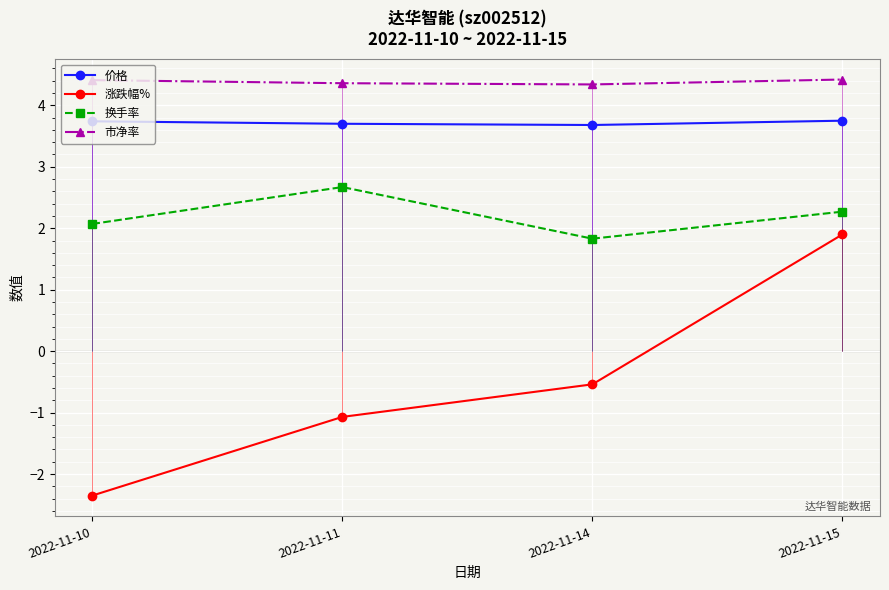

True or false: 换手率 and 涨跌幅% intersect in this chart.

False